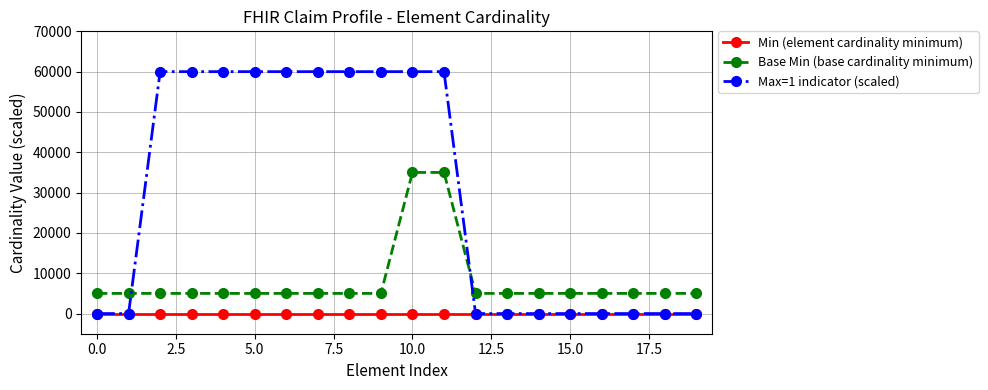

Reading left to right, what are all the values shown in this chart?

Min (element cardinality minimum): 0	0	0	0	0	0	0	0	0	0	0	0	0	0	0	0	0	0	0	0
Base Min (base cardinality minimum): 5000	5000	5000	5000	5000	5000	5000	5000	5000	5000	35000	35000	5000	5000	5000	5000	5000	5000	5000	5000
Max=1 indicator (scaled): 0	0	60000	60000	60000	60000	60000	60000	60000	60000	60000	60000	0	0	0	0	0	0	0	0